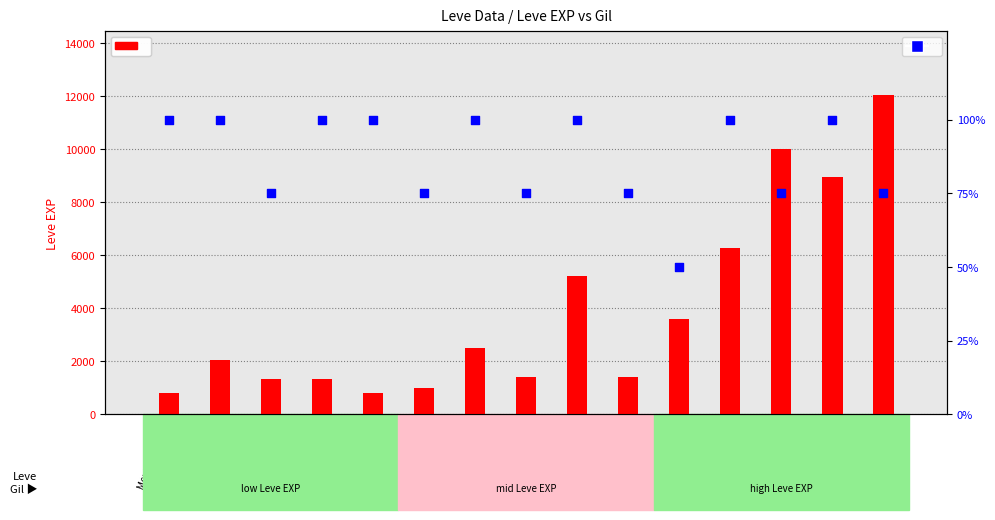

At which category is the sum across all series the highest?

Ash Picatrix